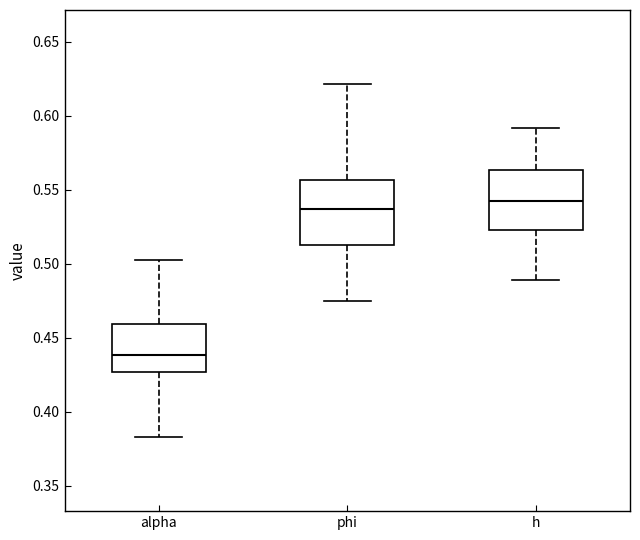

Reading left to right, transcribe this box plot: for each box, give where its median line is, the range the box spans, and where its two whiskers end, as read against the y-axis. The values are not printed on the chart, so give them approximately, as read against the axis.

alpha: median 0.440, box 0.425 to 0.460, whiskers 0.385 to 0.505
phi: median 0.535, box 0.510 to 0.555, whiskers 0.475 to 0.620
h: median 0.540, box 0.525 to 0.565, whiskers 0.490 to 0.590